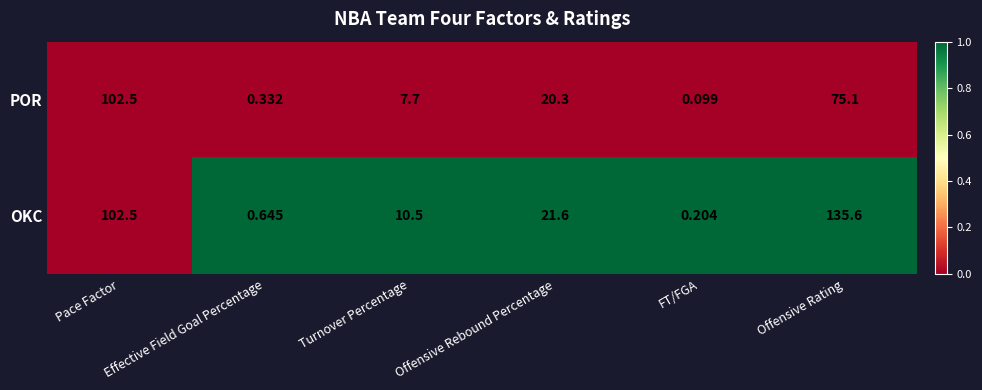

At which category does the chart reach its minimum across all series?

FT/FGA